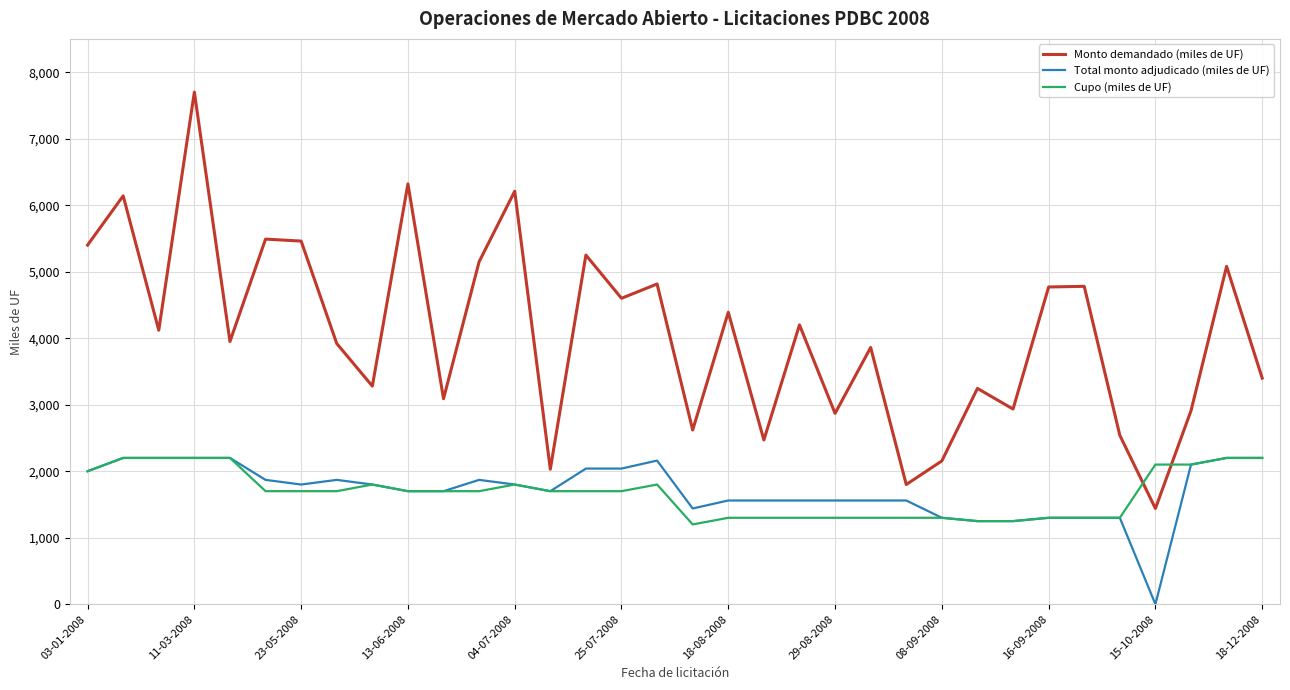

Which series has the largest total across all categories?

Monto demandado (miles de UF)